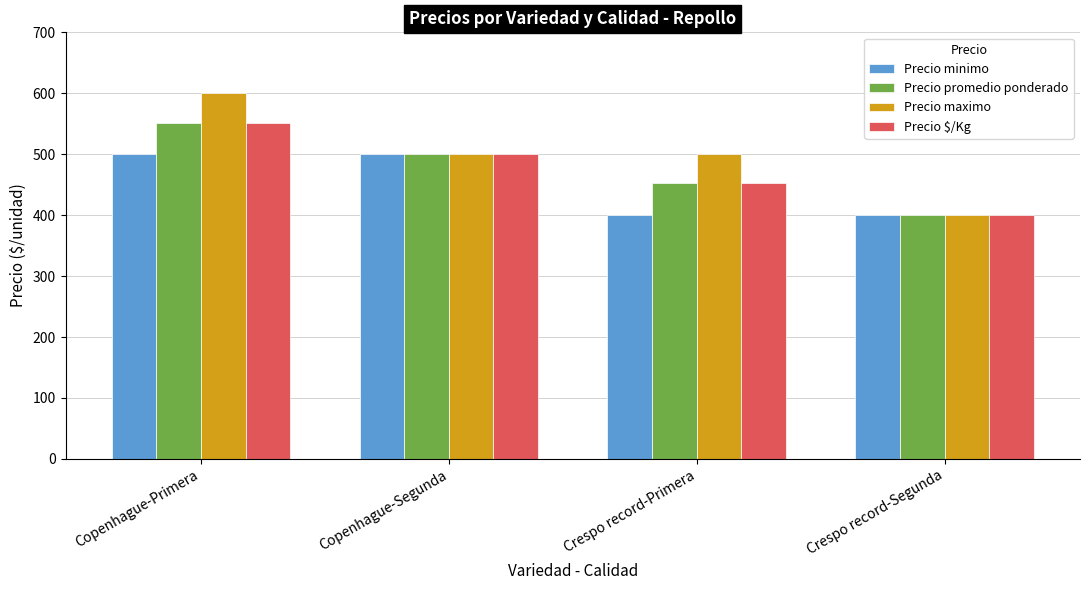

Reading left to right, transcribe all the data shown in this chart.

Precio minimo: 500	500	400	400
Precio promedio ponderado: 552	500	452	400
Precio maximo: 600	500	500	400
Precio $/Kg: 552	500	452	400